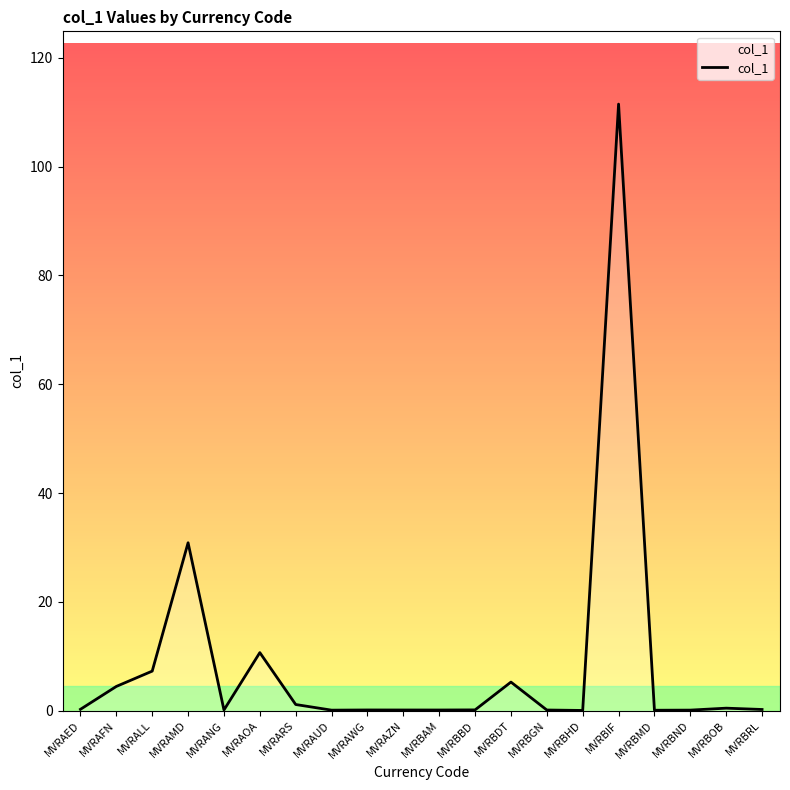

Approximately how many times larger is the value at MVRAMD compared to MVRBIF?

0.3